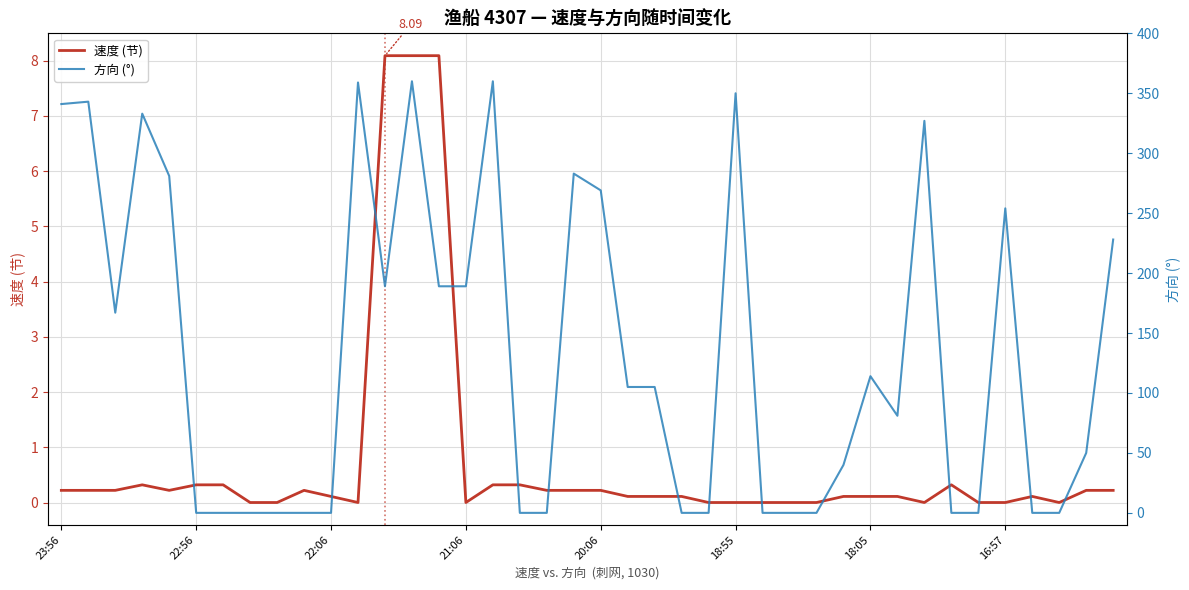

At which label does 方向 (°) first exceed 105?

23:56